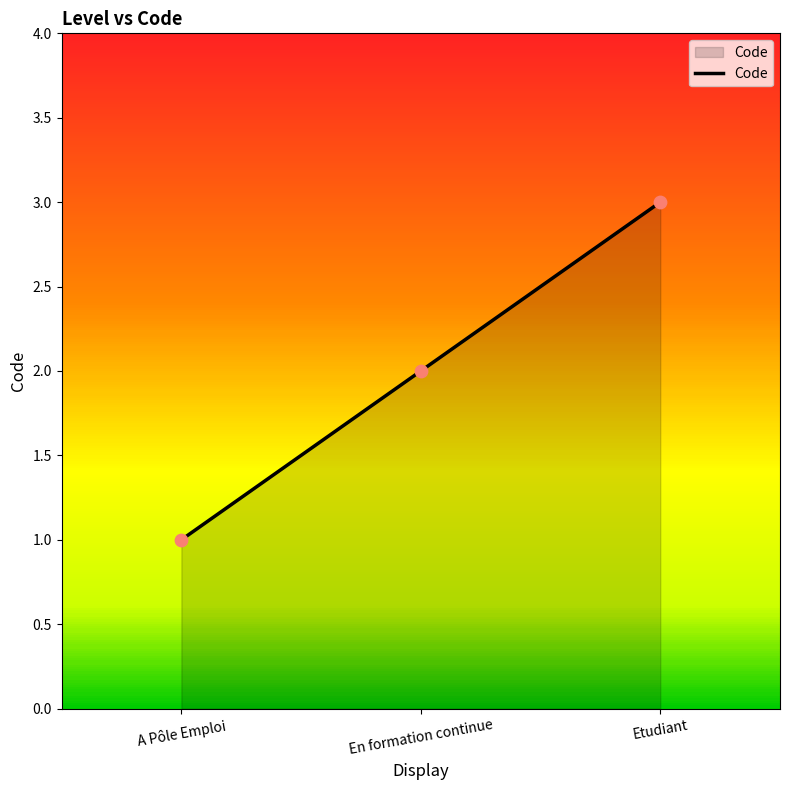

What is the change in value from A Pôle Emploi to En formation continue?

+1